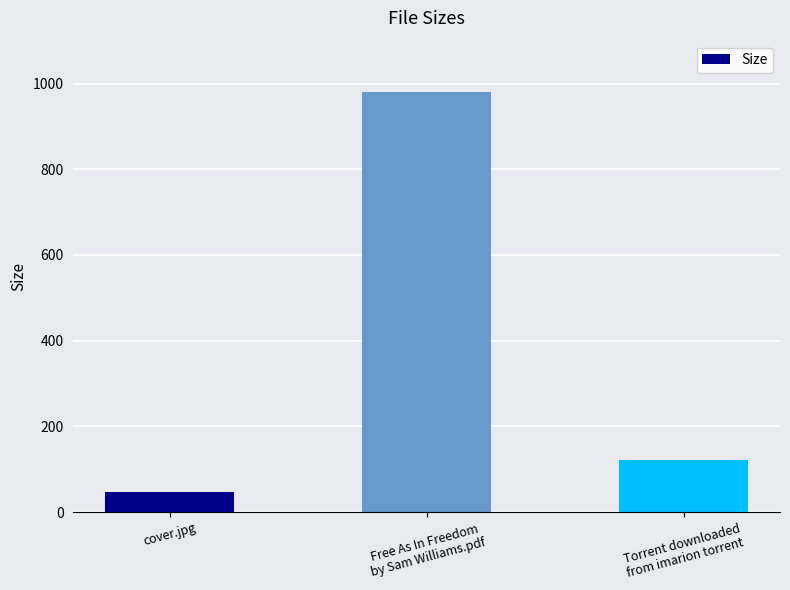

Which label corresponds to the smallest value in the chart?

cover.jpg